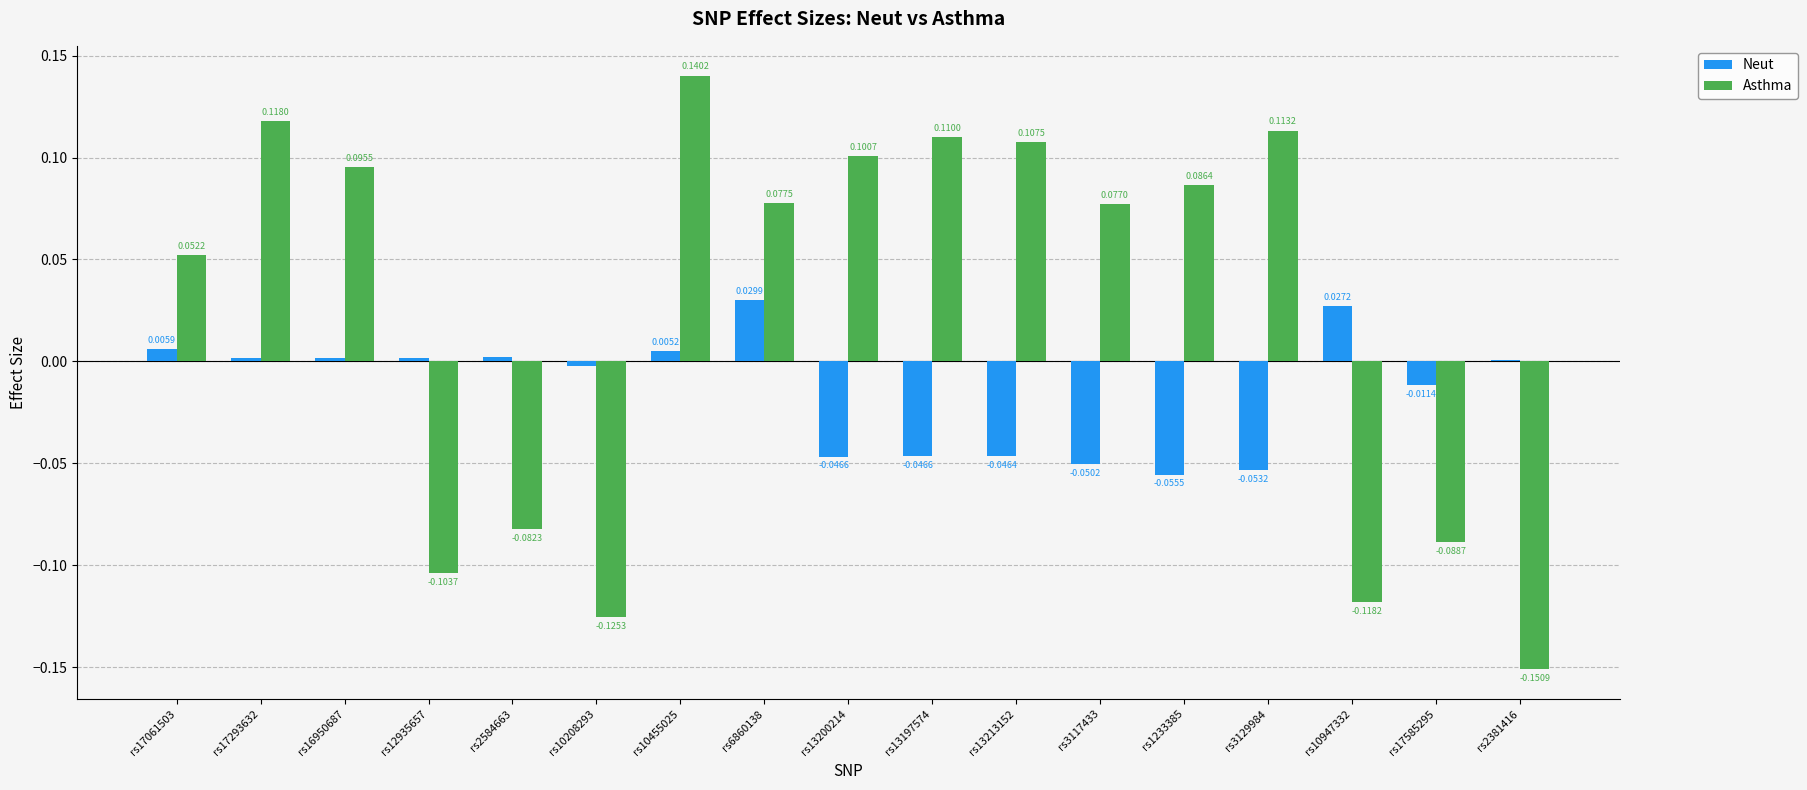

What is the sum of all Asthma values?

0.4